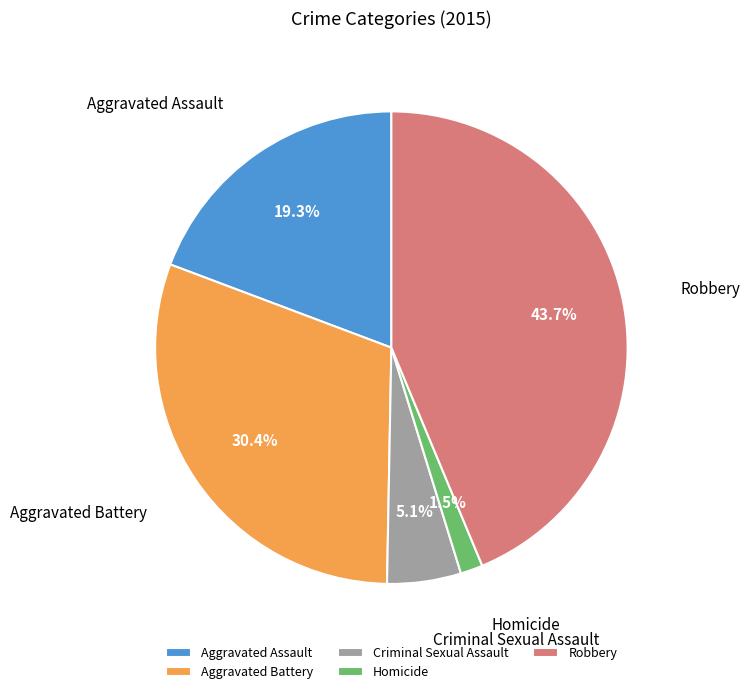

Which slice is the smallest?

Homicide